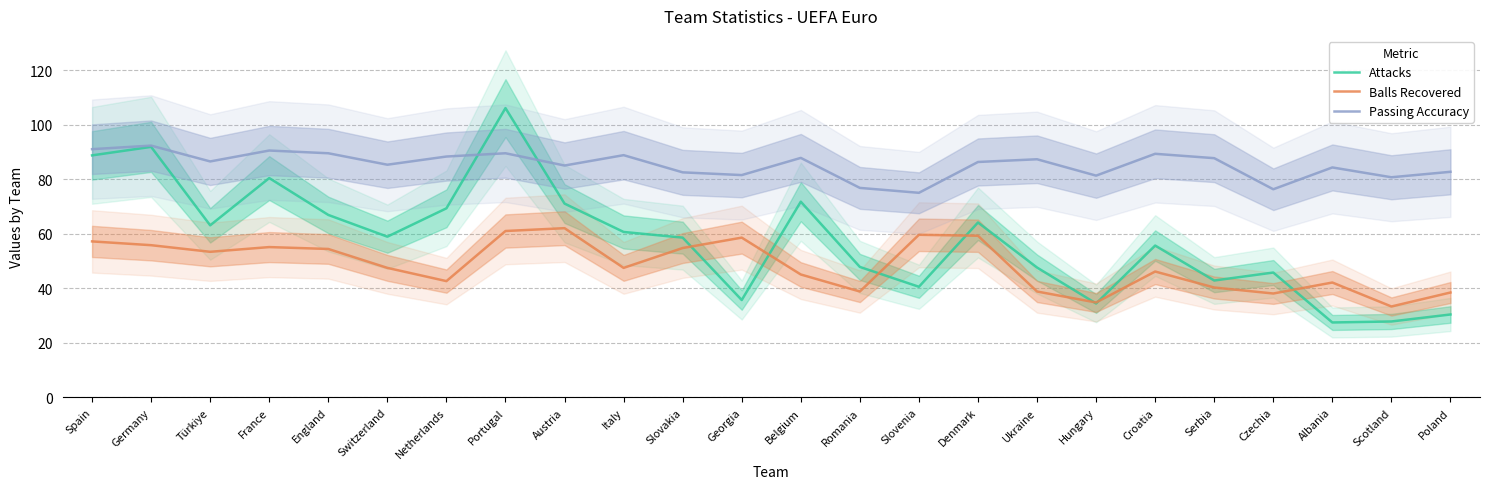

What is the sum of the Passing Accuracy values at Italy and Croatia?

178.1